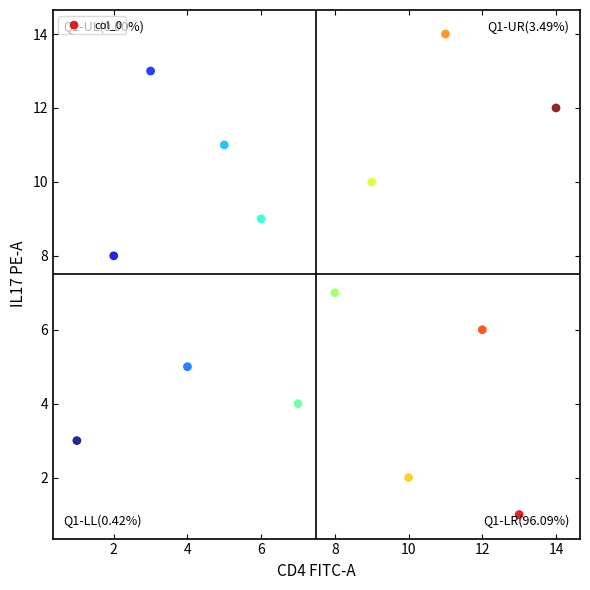

What is the range of X values (max minus min)?

13